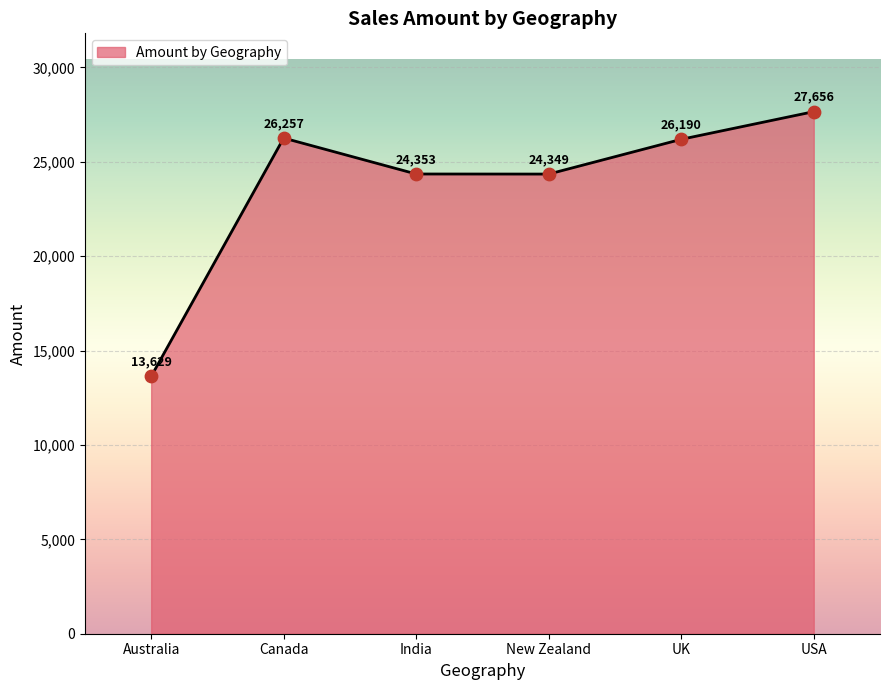

Approximately how many times larger is the value at UK compared to USA?

0.9